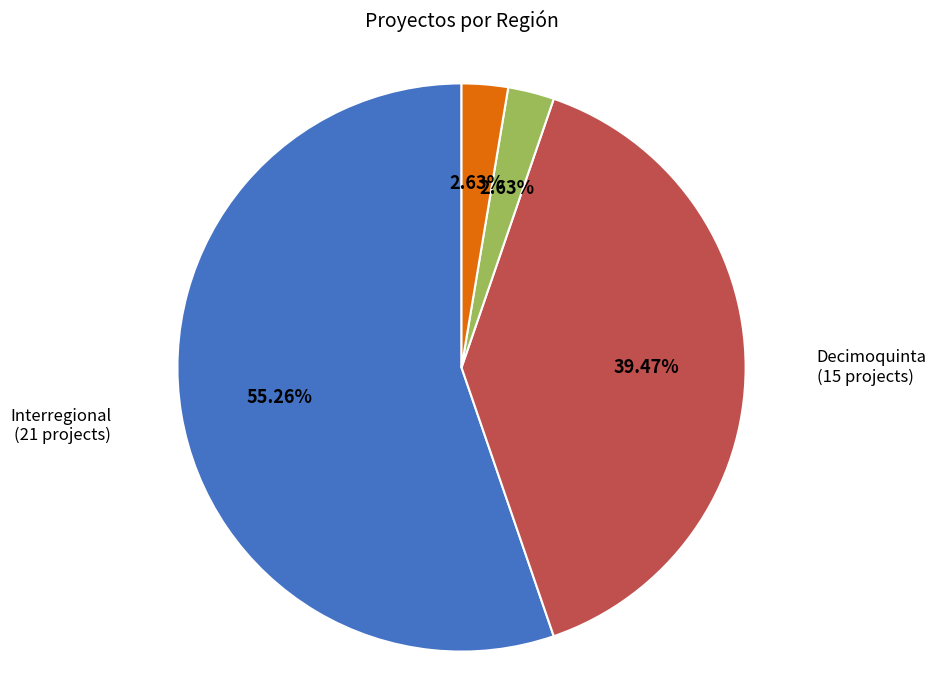

What is the total percentage of Primera and General Lagos?

5.3%